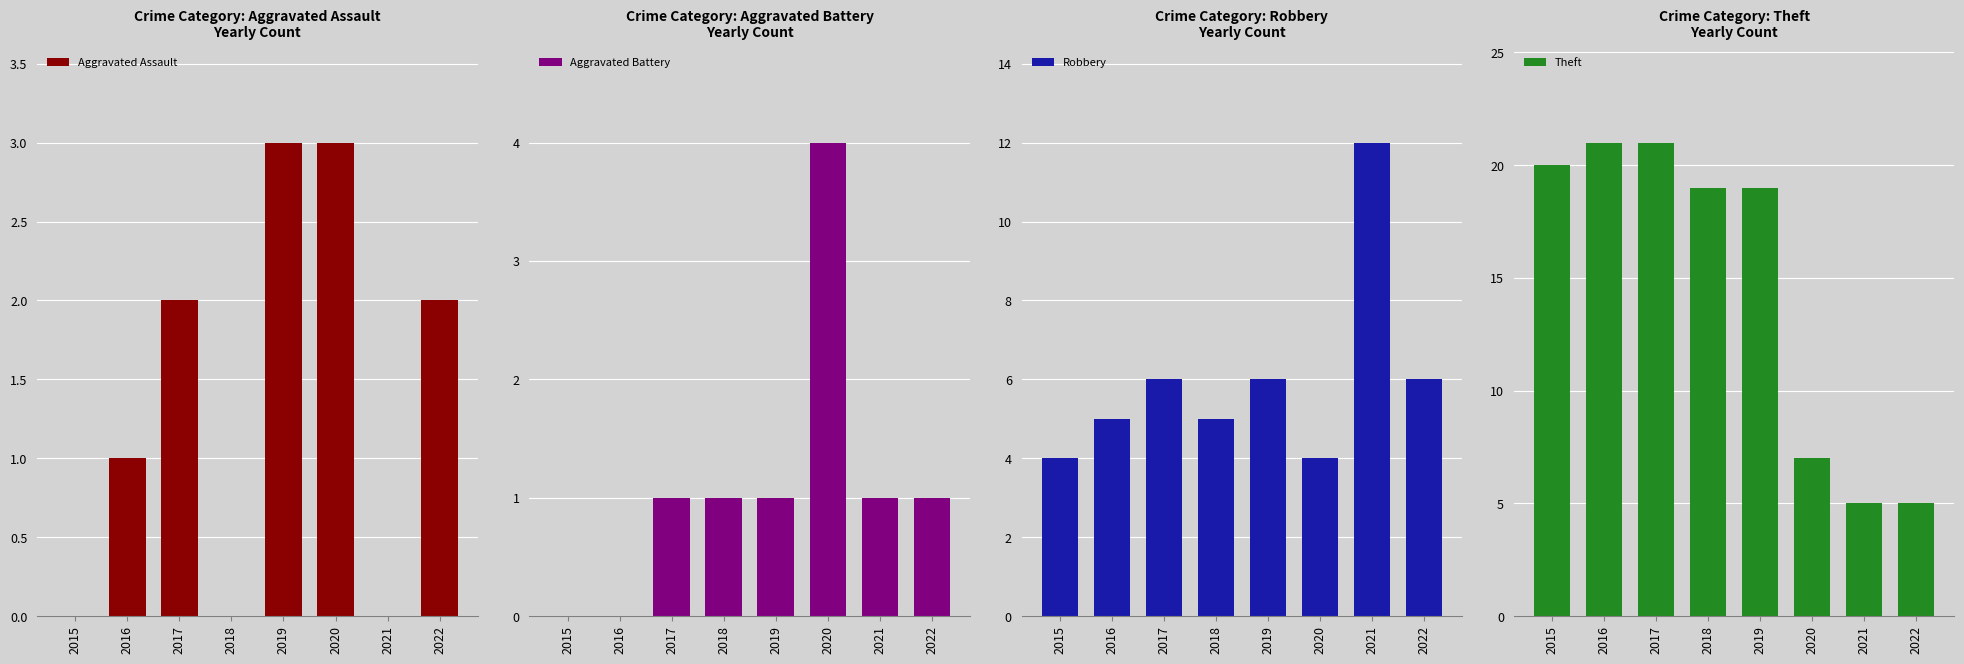

Rank the series at 2022 from lowest to highest value.

Aggravated Battery, Aggravated Assault, Theft, Robbery